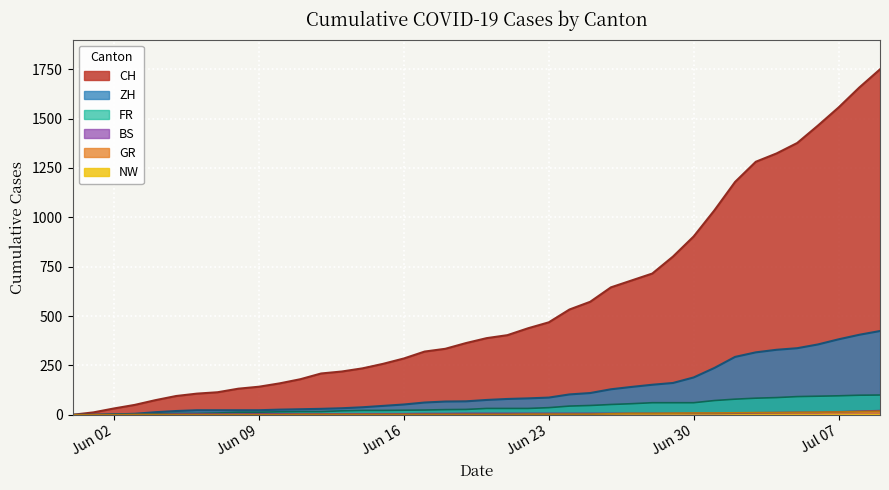

True or false: ZH and BS cross at least once.

False